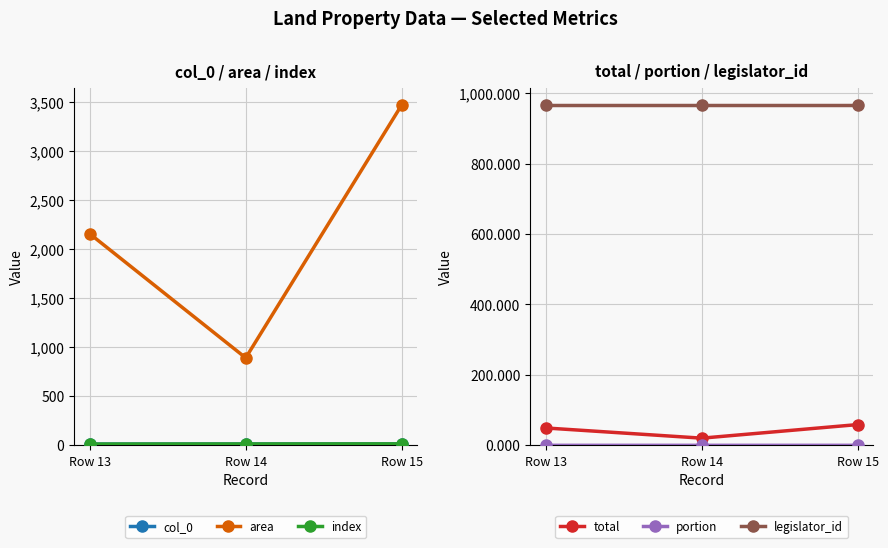

What is the value of the col_0 point at the 3rd from the left?

15.0